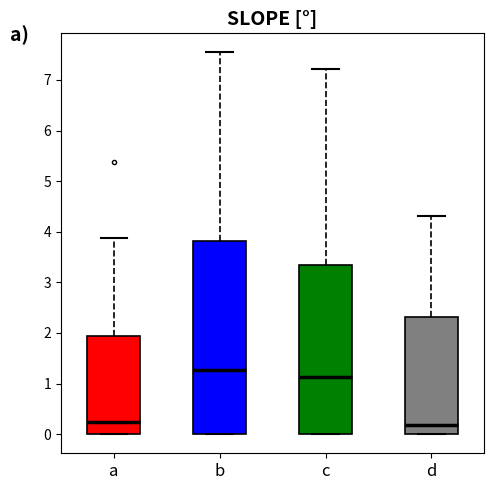

Where does the upper whisker of the box for b end on the y-axis? The values are not printed on the chart, so give them approximately, as read against the axis.

7.5